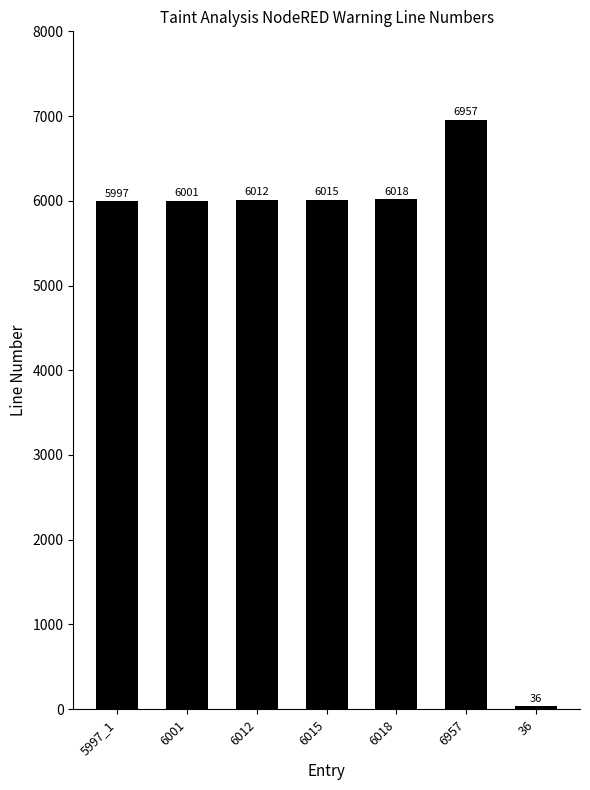

The value at 6015 is 8932. True or false?

False